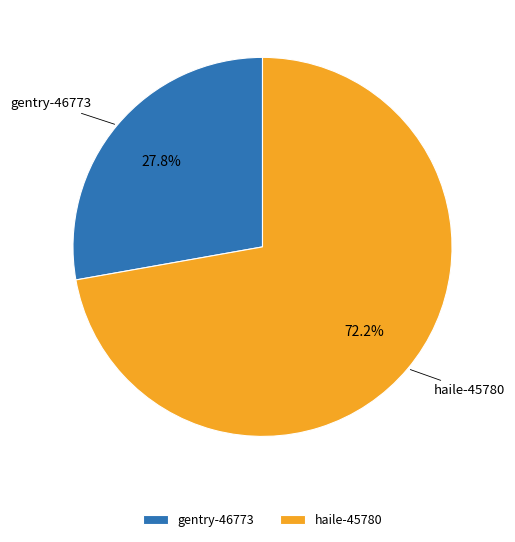

Rank the categories by value from lowest to highest.

gentry-46773, haile-45780